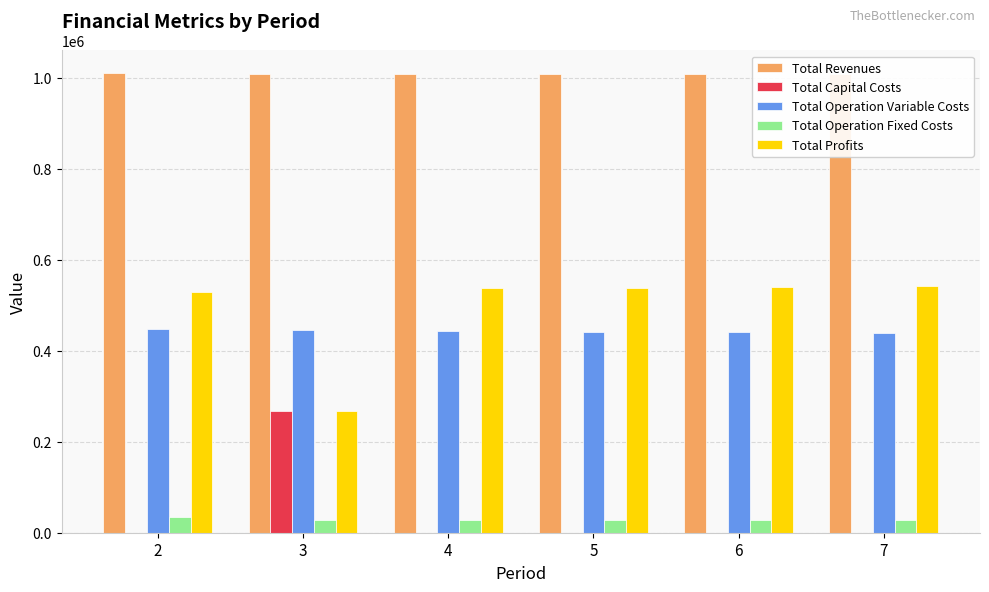

Is the value of Total Operation Fixed Costs at 4 greater than the value of Total Operation Variable Costs at 2?

No